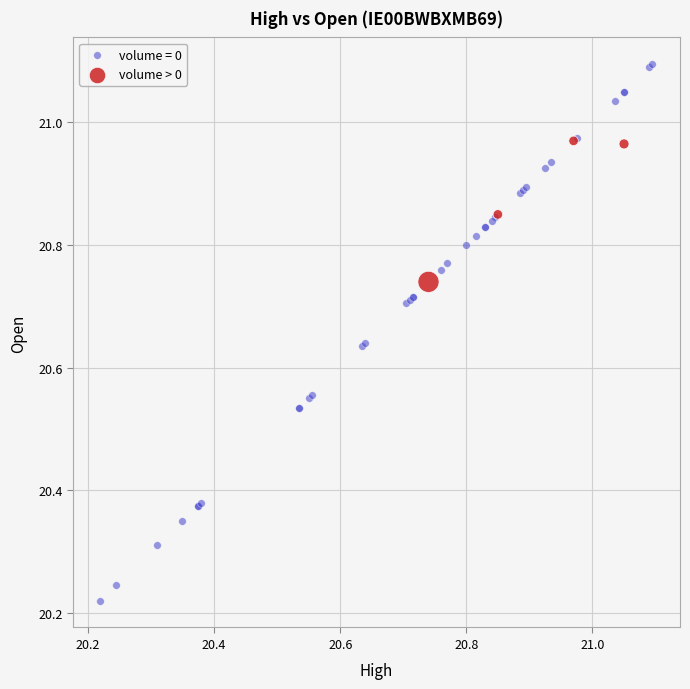

Which series reaches the maximum Y coordinate?

volume = 0